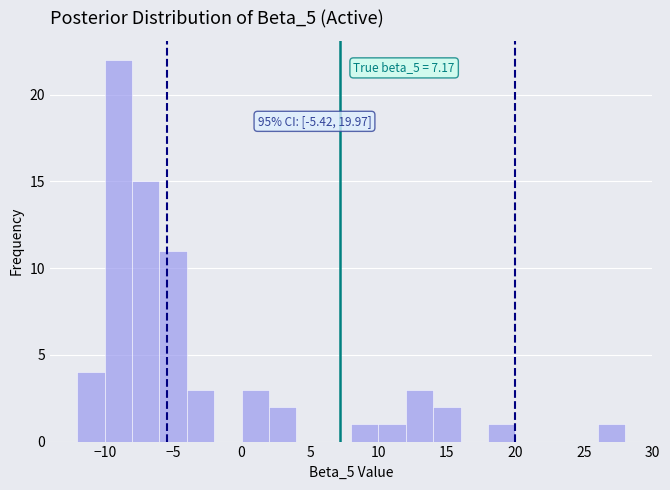

Over which range of the x-axis is the bar tallest?

-10 to -8